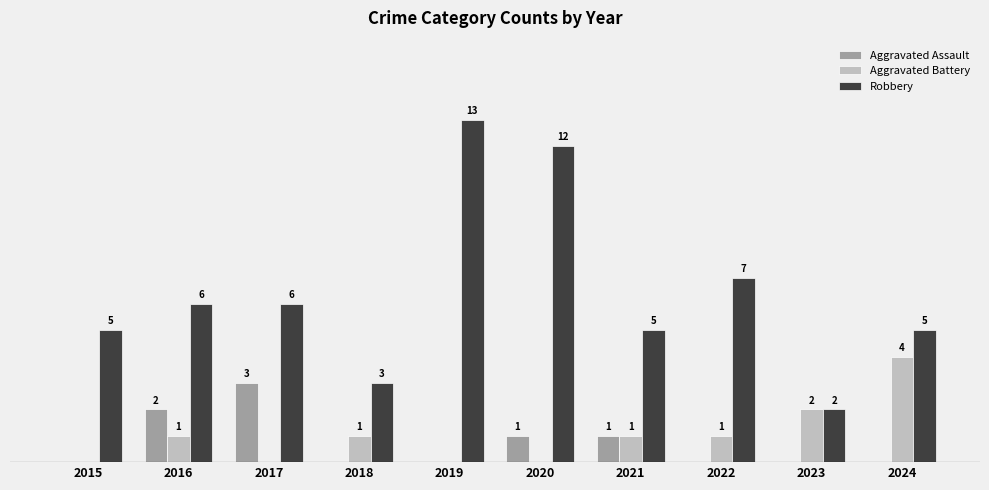

Which series has the largest total across all categories?

Robbery